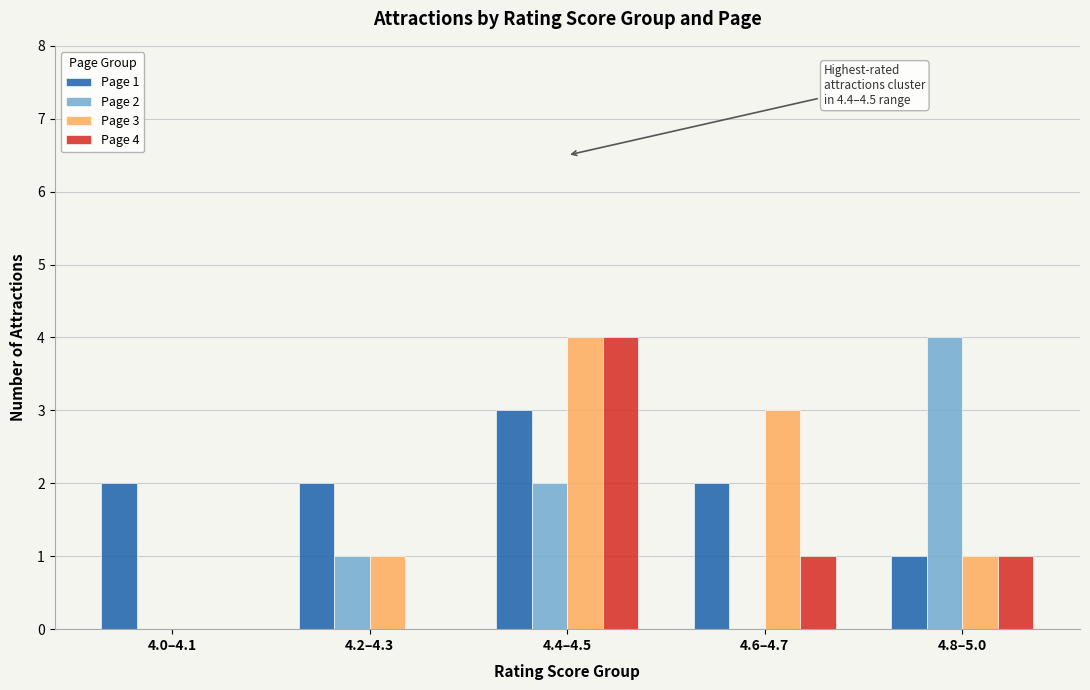

What is the total value across all series at 4.2–4.3?

4